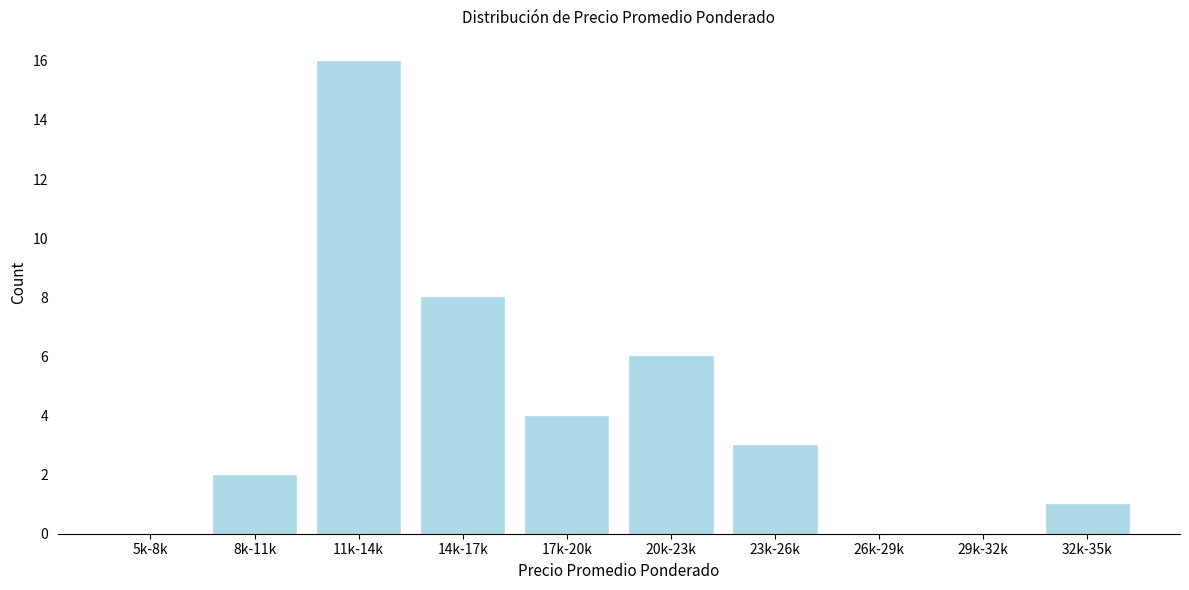

Reading left to right, what are all the values shown in this chart?

5k-8k=0	8k-11k=2	11k-14k=16	14k-17k=8	17k-20k=4	20k-23k=6	23k-26k=3	26k-29k=0	29k-32k=0	32k-35k=1